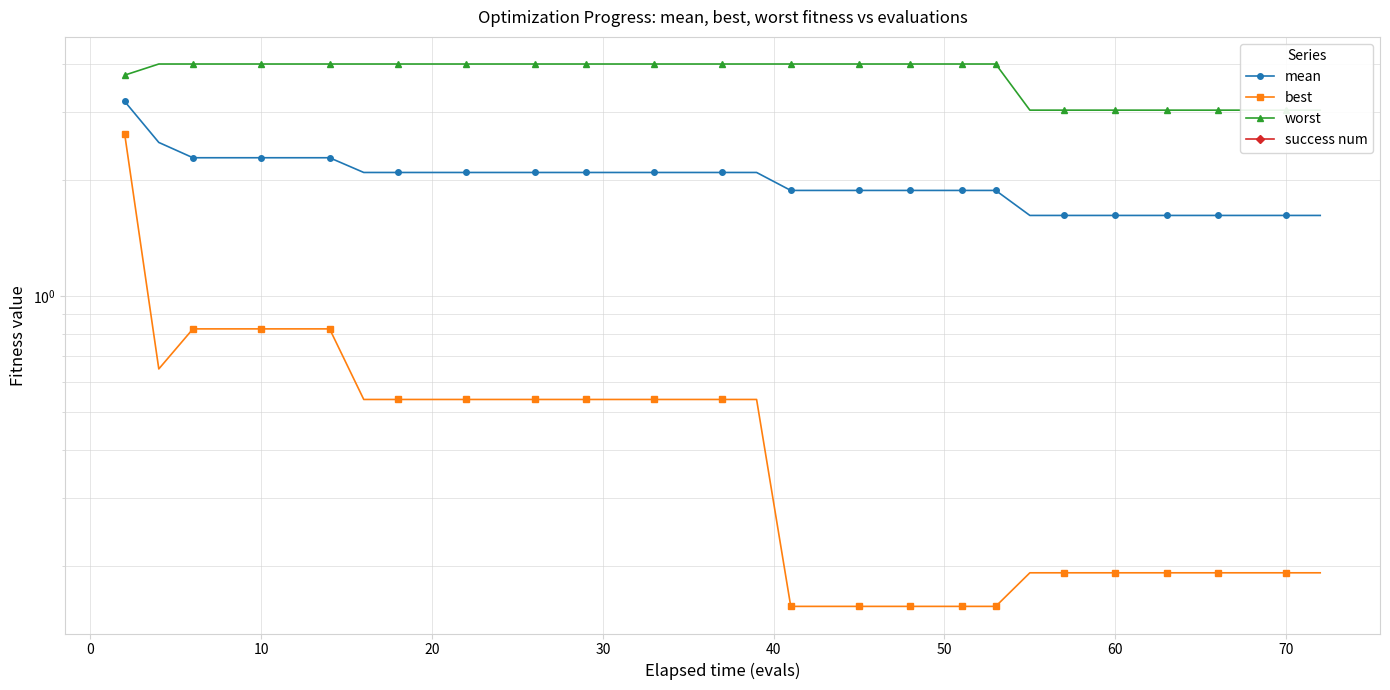

Reading left to right, extract all data points from this chart.

mean: 3.2	2.5	2.3	2.3	2.3	2.3	2.3	2.1	2.1	2.1	2.1	2.1	2.1	2.1	2.1	2.1	2.1	2.1	2.1	2.1	1.9	1.9	1.9	1.9	1.9	1.9	1.9	1.9	1.9	1.6	1.6	1.6	1.6	1.6	1.6	1.6	1.6	1.6	1.6	1.6
best: 2.6	0.6	0.8	0.8	0.8	0.8	0.8	0.5	0.5	0.5	0.5	0.5	0.5	0.5	0.5	0.5	0.5	0.5	0.5	0.5	0.2	0.2	0.2	0.2	0.2	0.2	0.2	0.2	0.2	0.2	0.2	0.2	0.2	0.2	0.2	0.2	0.2	0.2	0.2	0.2
worst: 3.7	4.0	4.0	4.0	4.0	4.0	4.0	4.0	4.0	4.0	4.0	4.0	4.0	4.0	4.0	4.0	4.0	4.0	4.0	4.0	4.0	4.0	4.0	4.0	4.0	4.0	4.0	4.0	4.0	3.0	3.0	3.0	3.0	3.0	3.0	3.0	3.0	3.0	3.0	3.0
success num: 0.0	0.0	0.0	0.0	0.0	0.0	0.0	0.0	0.0	0.0	0.0	0.0	0.0	0.0	0.0	0.0	0.0	0.0	0.0	0.0	0.0	0.0	0.0	0.0	0.0	0.0	0.0	0.0	0.0	0.0	0.0	0.0	0.0	0.0	0.0	0.0	0.0	0.0	0.0	0.0